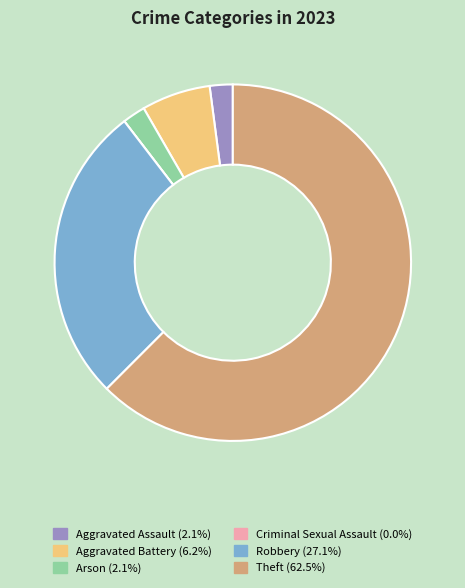

True or false: Aggravated Battery accounts for 6% of the total.

True